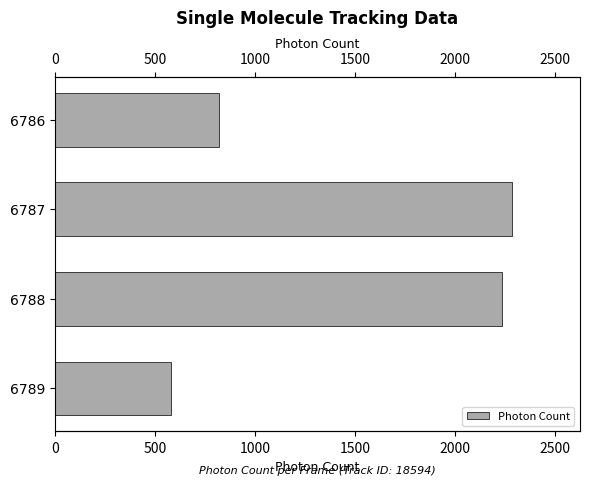

How many data points are above 2232?

2